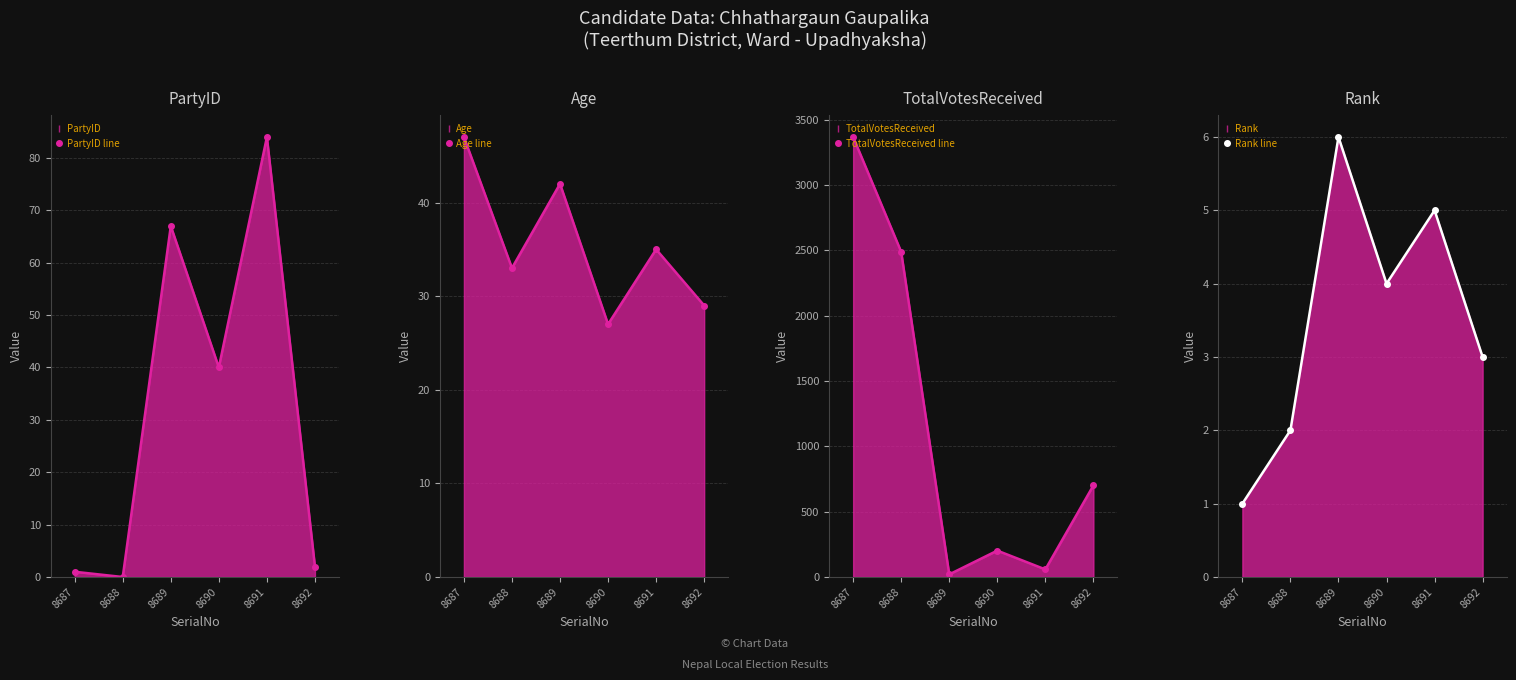

How many data points in Age line are above 35?

2